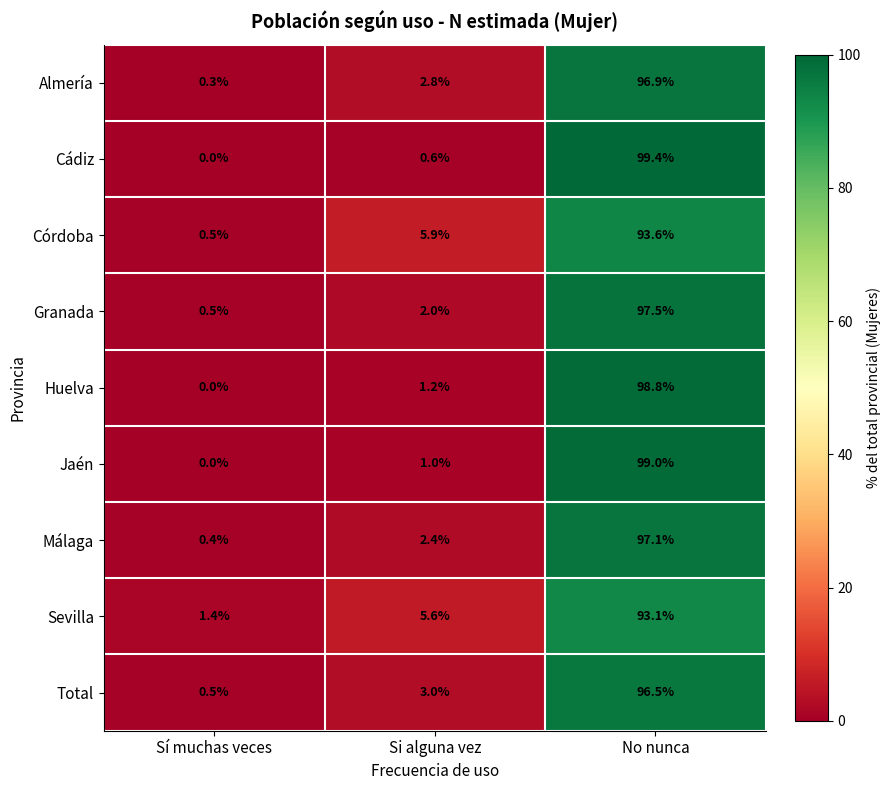

Which label corresponds to the largest value in the chart?

No nunca